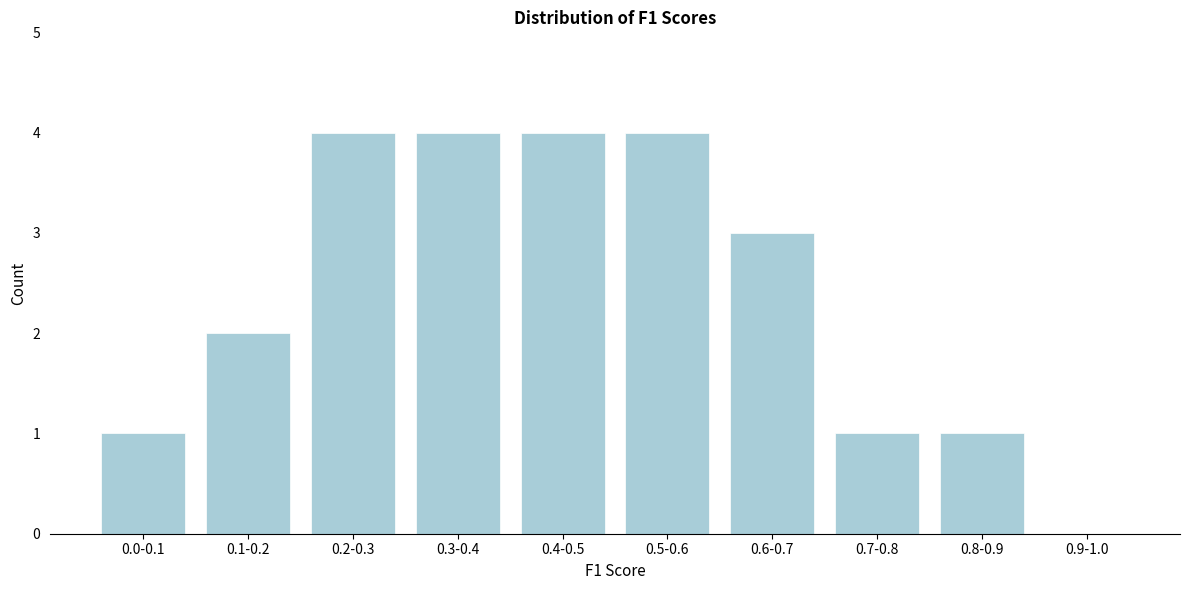

Reading left to right, transcribe all the data shown in this chart.

0.0-0.1=1	0.1-0.2=2	0.2-0.3=4	0.3-0.4=4	0.4-0.5=4	0.5-0.6=4	0.6-0.7=3	0.7-0.8=1	0.8-0.9=1	0.9-1.0=0